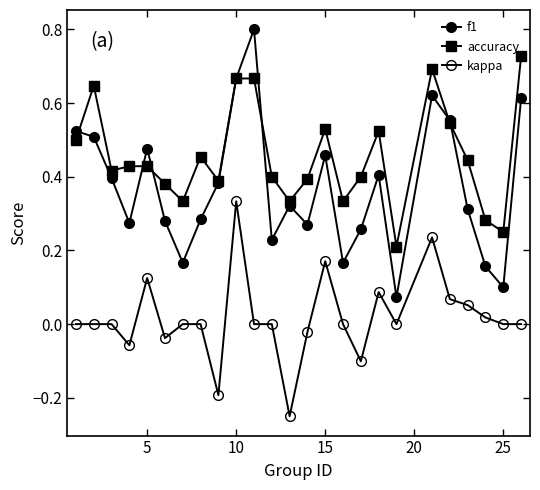

List the series in order of their overall mean, highest first.

accuracy, f1, kappa